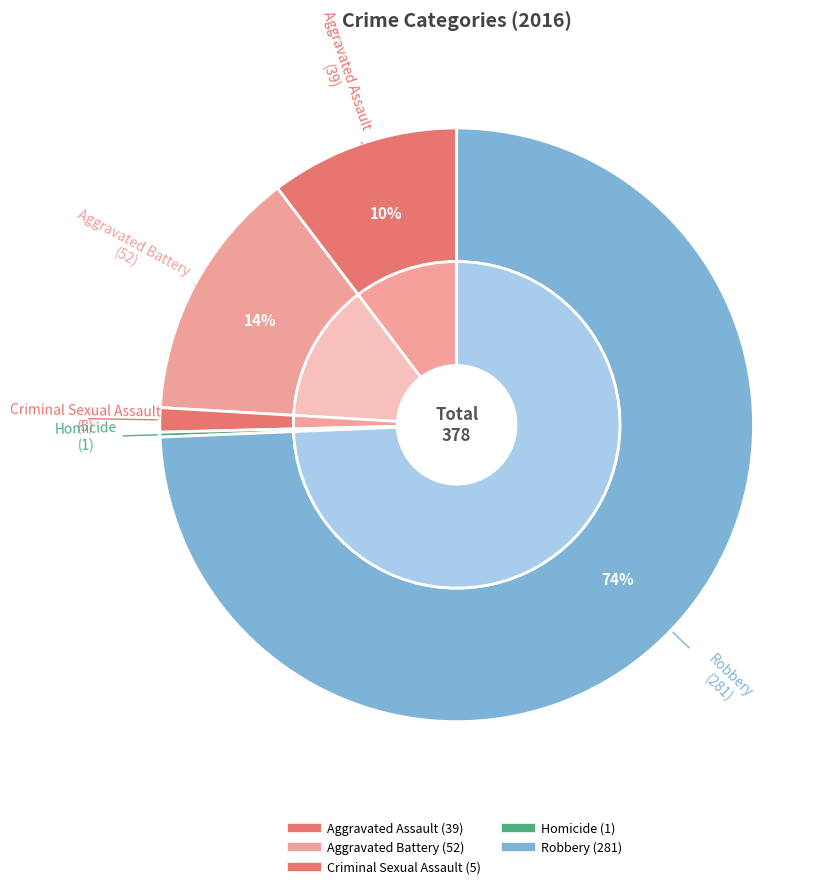

Does any single category account for the majority?

Yes